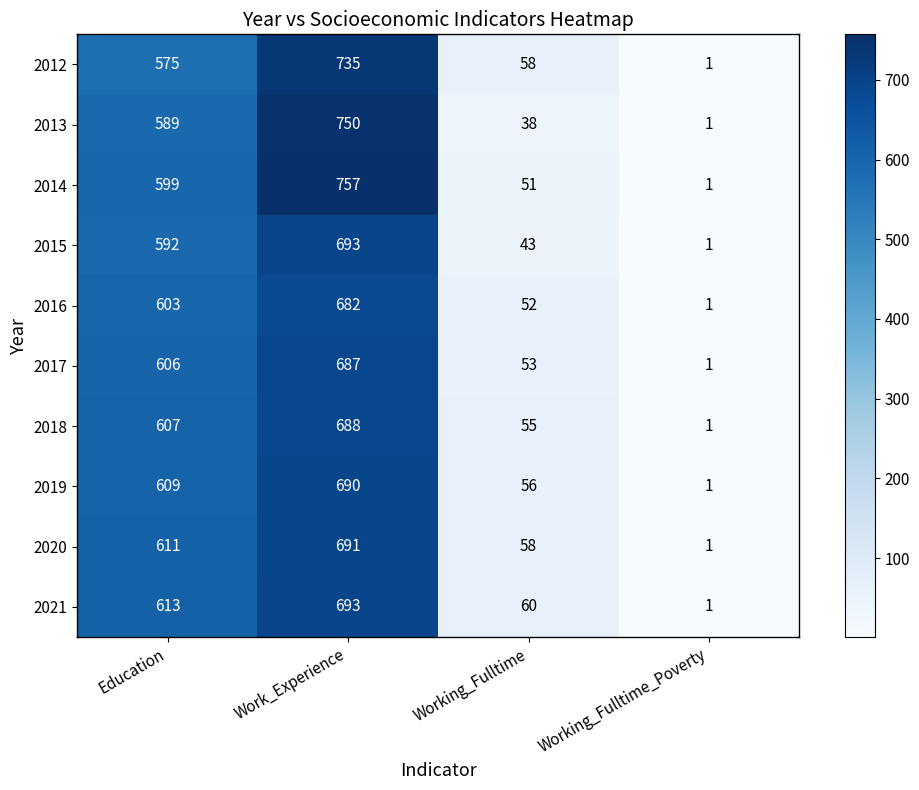

How many series are shown in this chart?

10